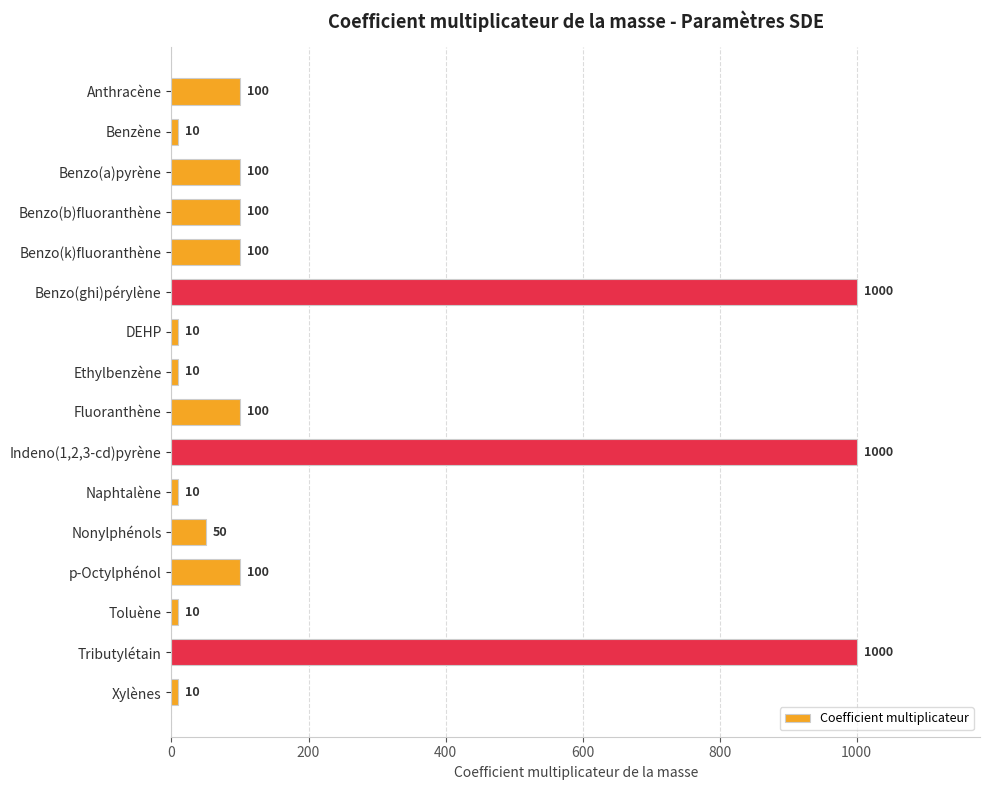

What is the label of the 10th bar from the top?

Indeno(1,2,3-cd)pyrène